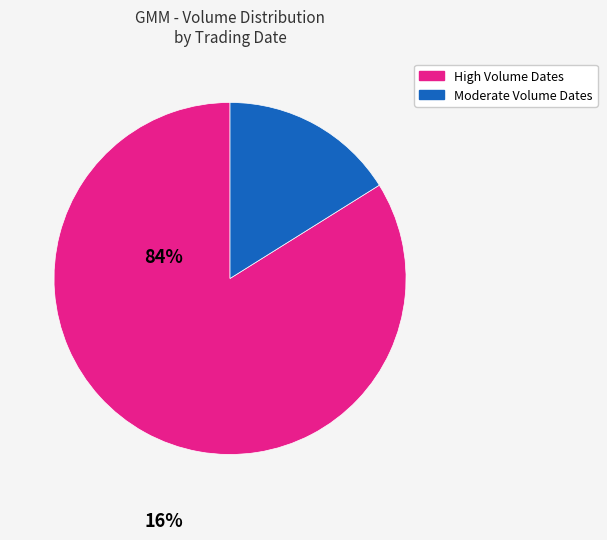

What is the largest slice in the pie chart?

High Volume Dates